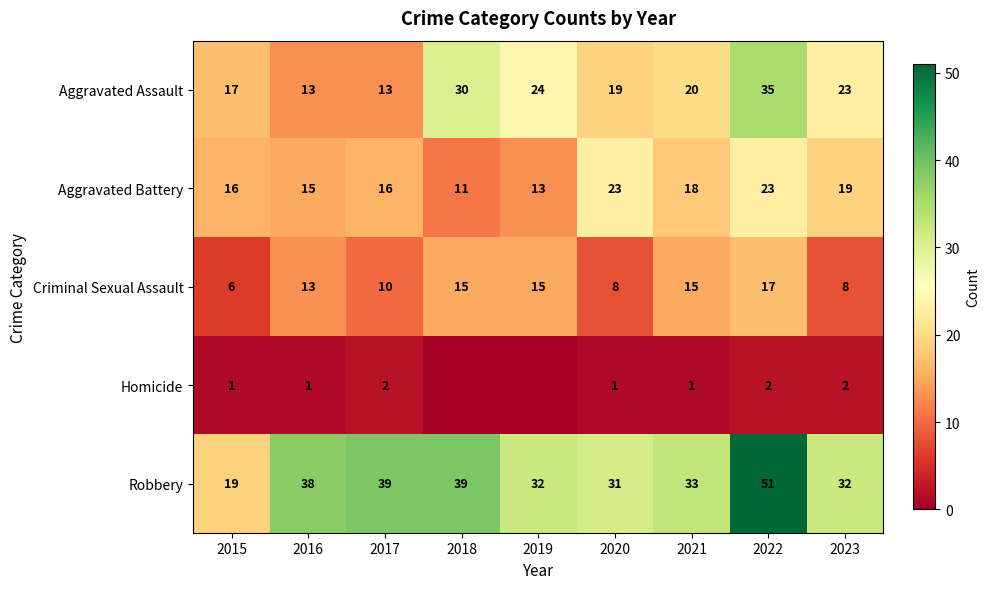

Is the value of Robbery at 2019 greater than the value of Criminal Sexual Assault at 2016?

Yes